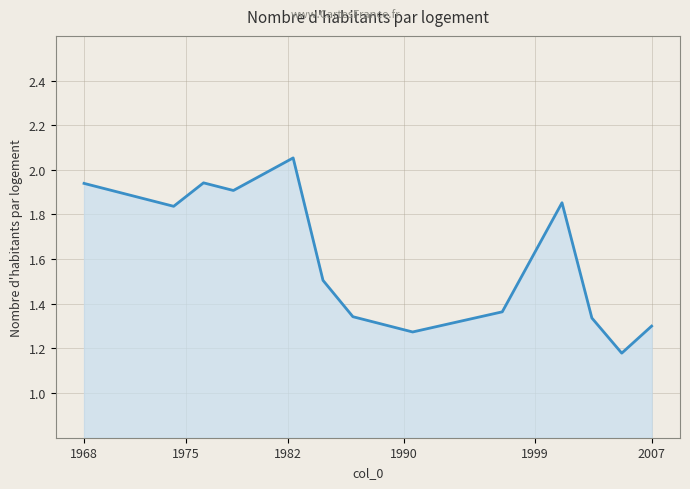

What is the difference between the maximum and minimum values?

0.9